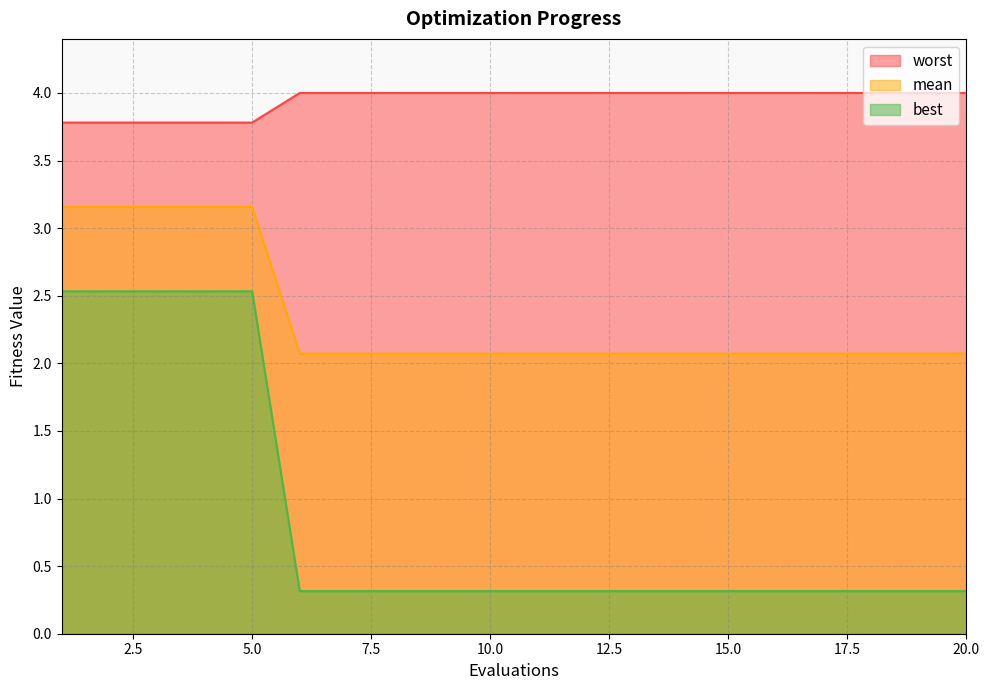

The value of worst at 1 is 1.2. True or false?

False